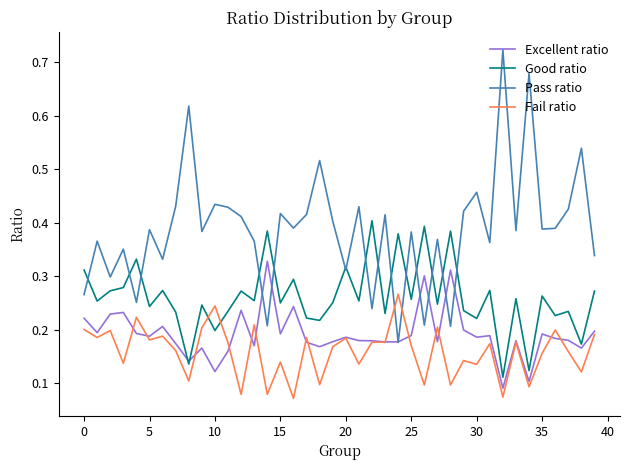

Which series has the largest range (max minus min)?

Pass ratio